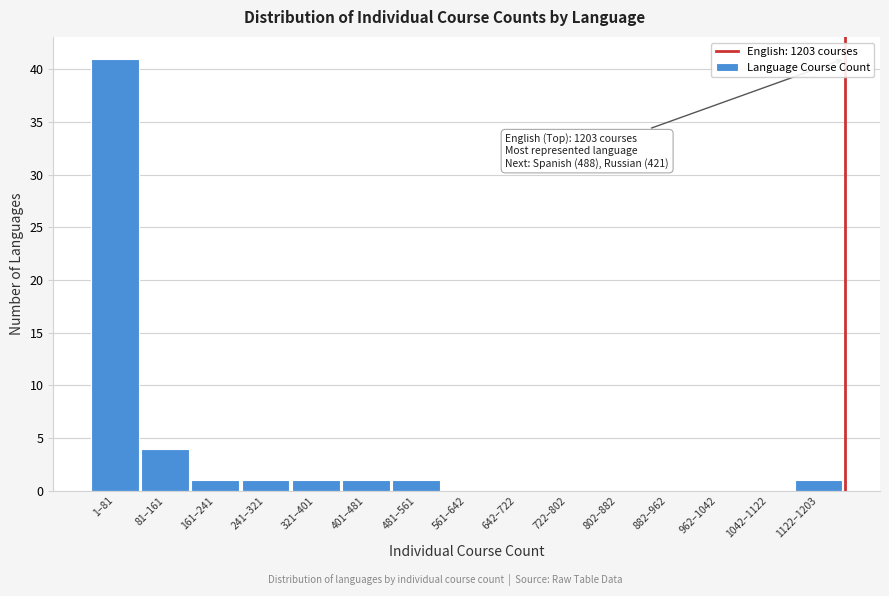

Reading right to left, extract all data points from this chart.

1122–1203=1	1042–1122=0	962–1042=0	882–962=0	802–882=0	722–802=0	642–722=0	561–642=0	481–561=1	401–481=1	321–401=1	241–321=1	161–241=1	81–161=4	1–81=41